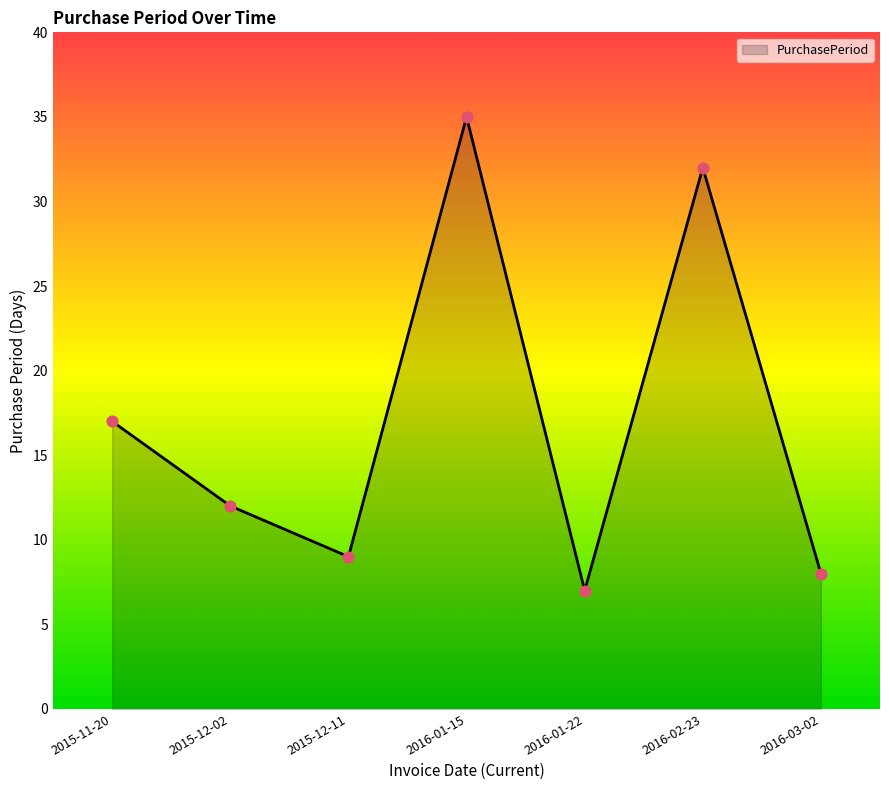

Between 2016-02-23 and 2015-11-20, which is larger?

2016-02-23